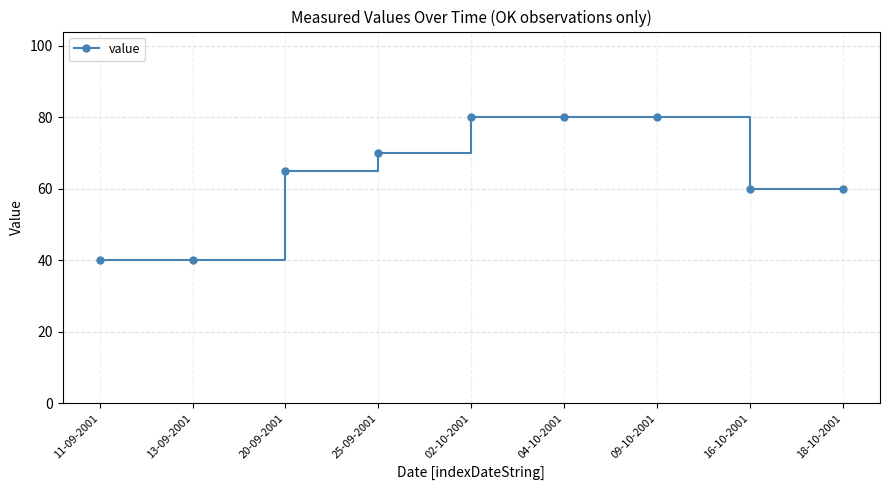

What position from the left is 20-09-2001?

3